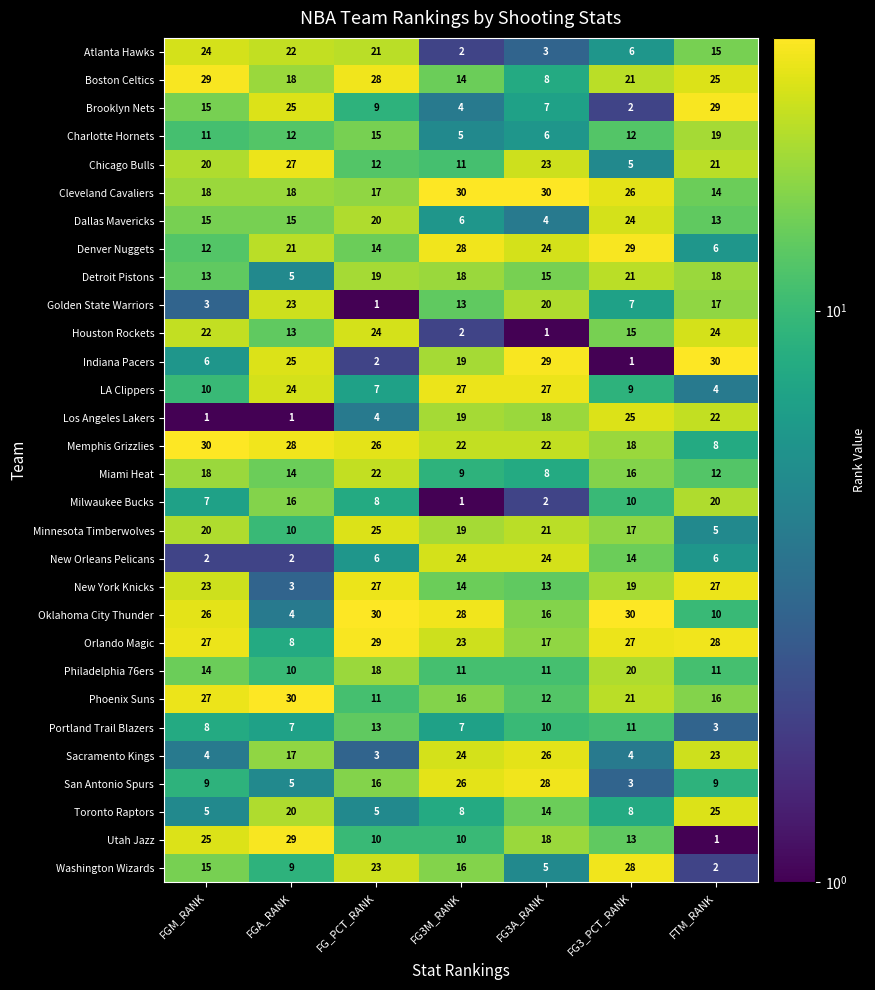

Where does the New York Knicks series first go above 19?

FGM_RANK